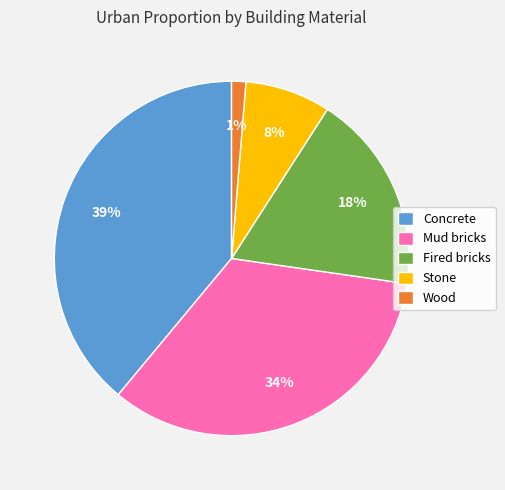

Which has a higher value, Stone or Wood?

Stone